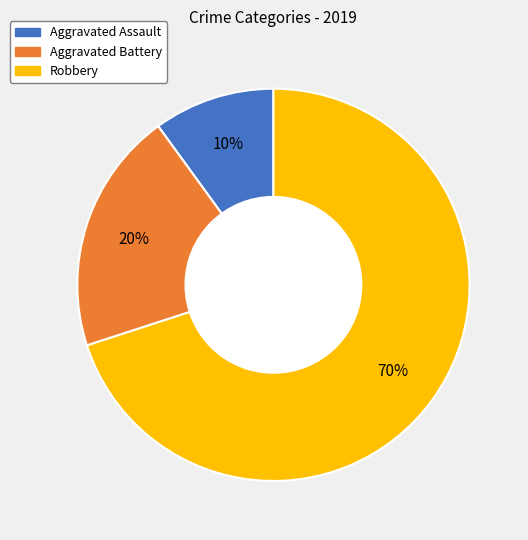

How many segments does this pie chart have?

3